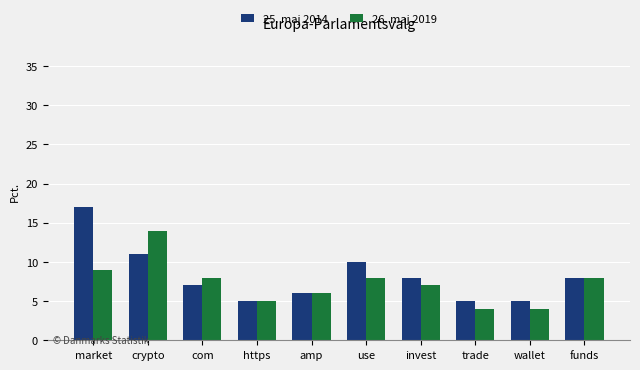

Rank the series by their maximum value, from highest to lowest.

25. maj 2014, 26. maj 2019